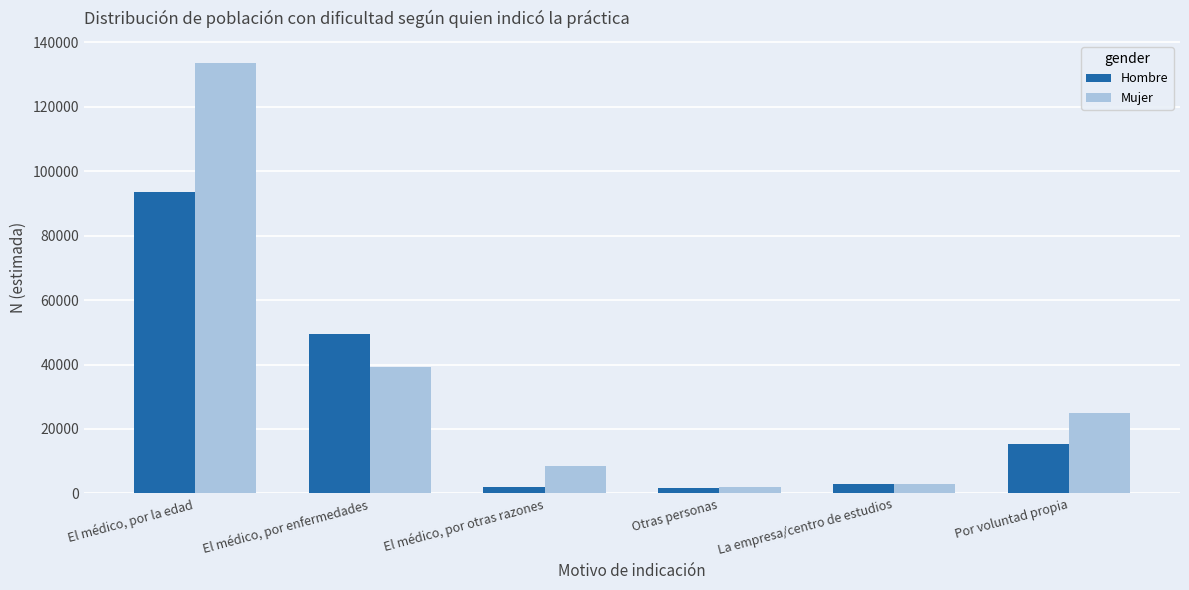

Count the number of categories in the chart.

6